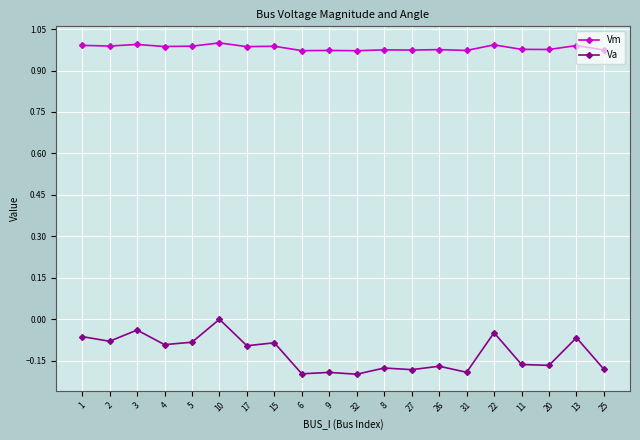

Rank the series by their maximum value, from highest to lowest.

Vm, Va